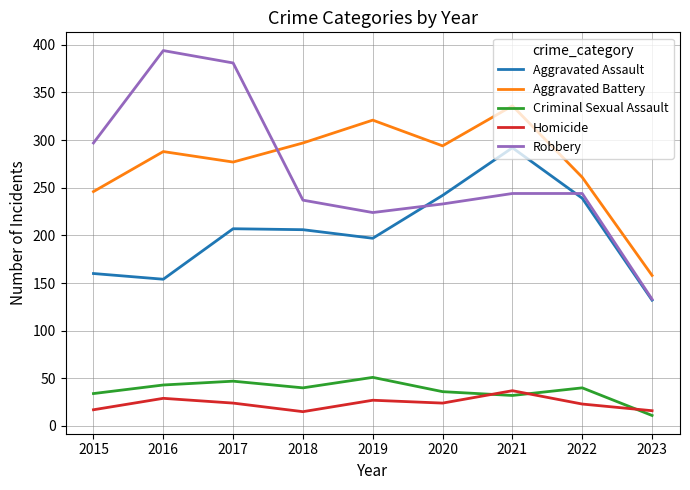

What is the difference between the highest and lowest values at 2018?

282